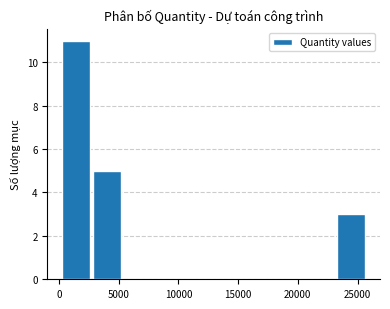

Reading left to right, list every bar in this chart as the range it spans on the x-axis followed by its height. Neither the bar edges nor the heights are printed on the chart, so give them approximately, as read against the axes.

0 to 2500: 11
2500 to 5500: 5
5500 to 8000: 0
8000 to 10500: 0
10500 to 13000: 0
13000 to 15500: 0
15500 to 18000: 0
18000 to 20500: 0
20500 to 23000: 0
23000 to 25500: 3